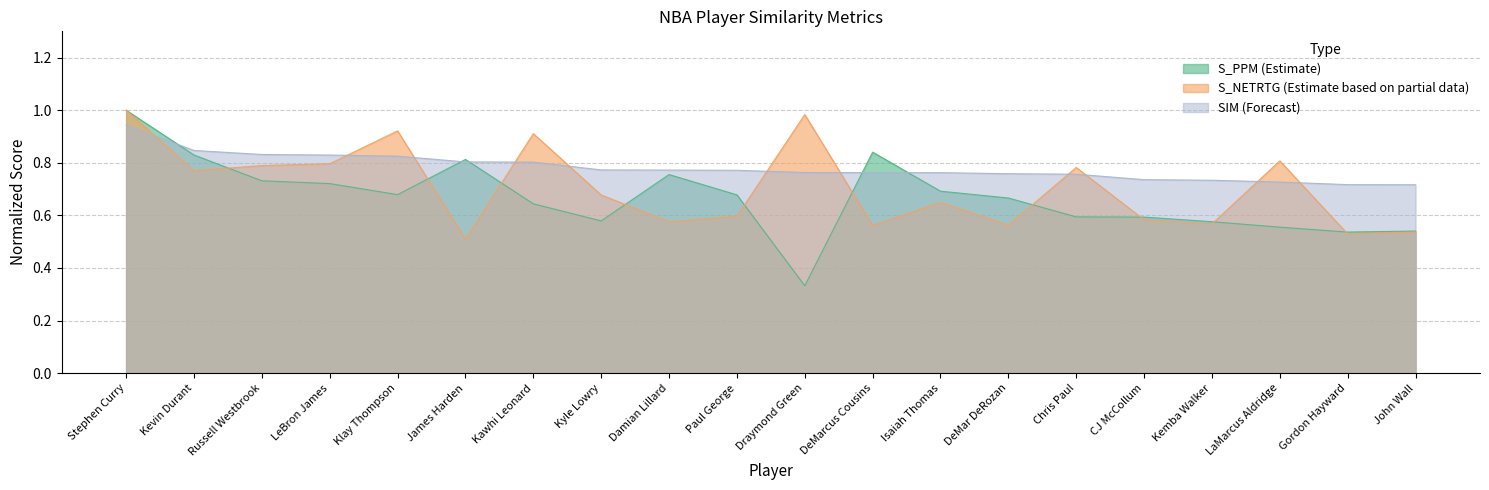

Reading left to right, extract all data points from this chart.

S_PPM: 1.0	0.8	0.7	0.7	0.7	0.8	0.6	0.6	0.8	0.7	0.3	0.8	0.7	0.7	0.6	0.6	0.6	0.6	0.5	0.5
S_NETRTG: 1.0	0.8	0.8	0.8	0.9	0.5	0.9	0.7	0.6	0.6	1.0	0.6	0.6	0.6	0.8	0.6	0.6	0.8	0.5	0.5
SIM: 0.9	0.8	0.8	0.8	0.8	0.8	0.8	0.8	0.8	0.8	0.8	0.8	0.8	0.8	0.8	0.7	0.7	0.7	0.7	0.7